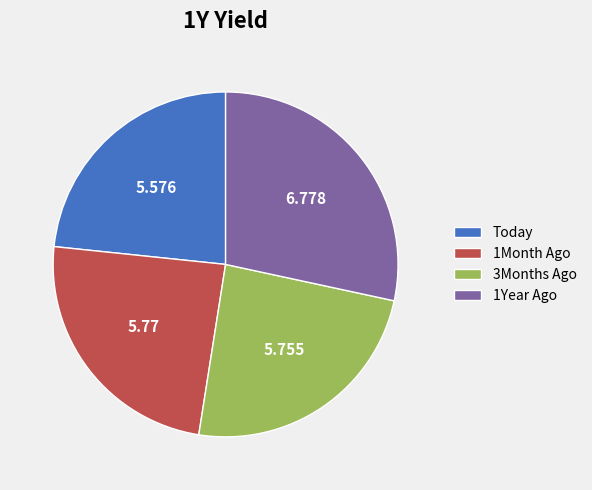

What is the largest slice in the pie chart?

1Year Ago